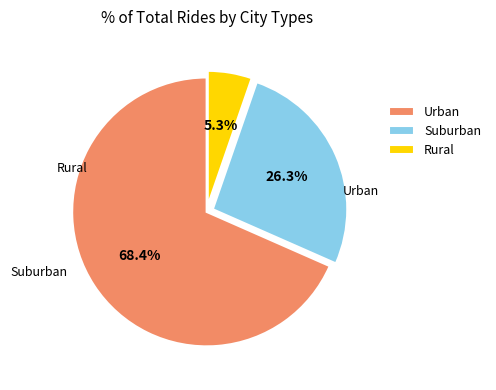

Which category has the biggest portion of the pie?

Urban